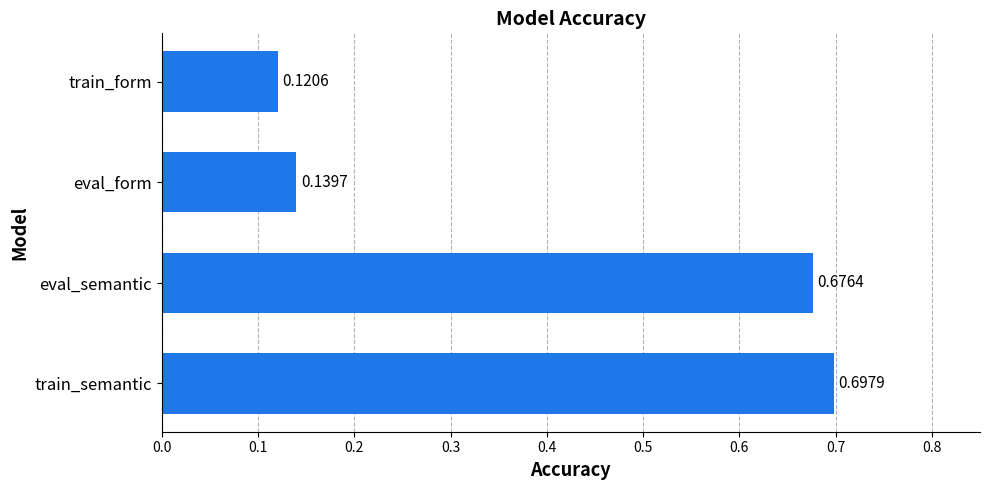

Which category has the lowest value across all series?

train_form